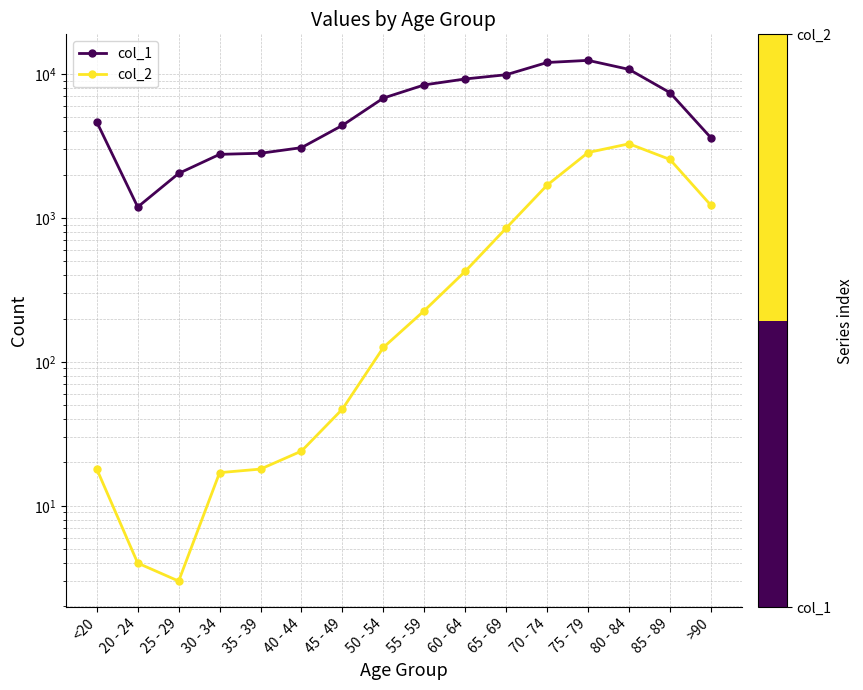

What is the sum of all col_2 values?

13343